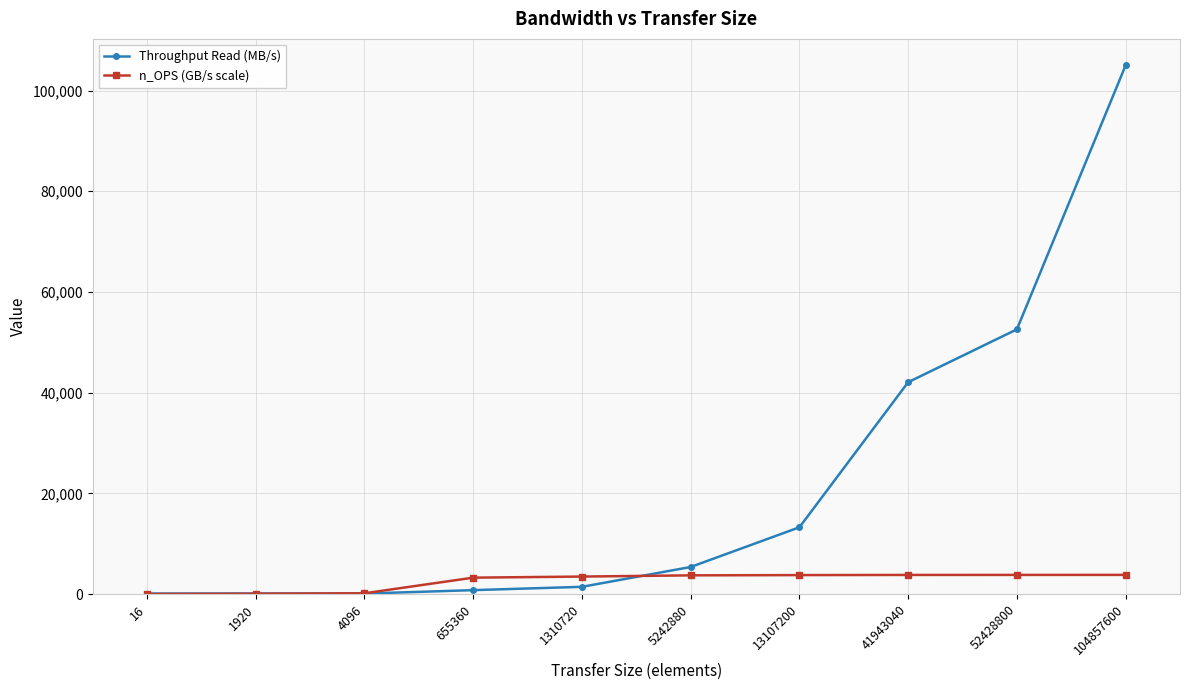

List the series in order of their peak value, highest first.

Throughput Read (MB/s), n_OPS (GB/s scale)